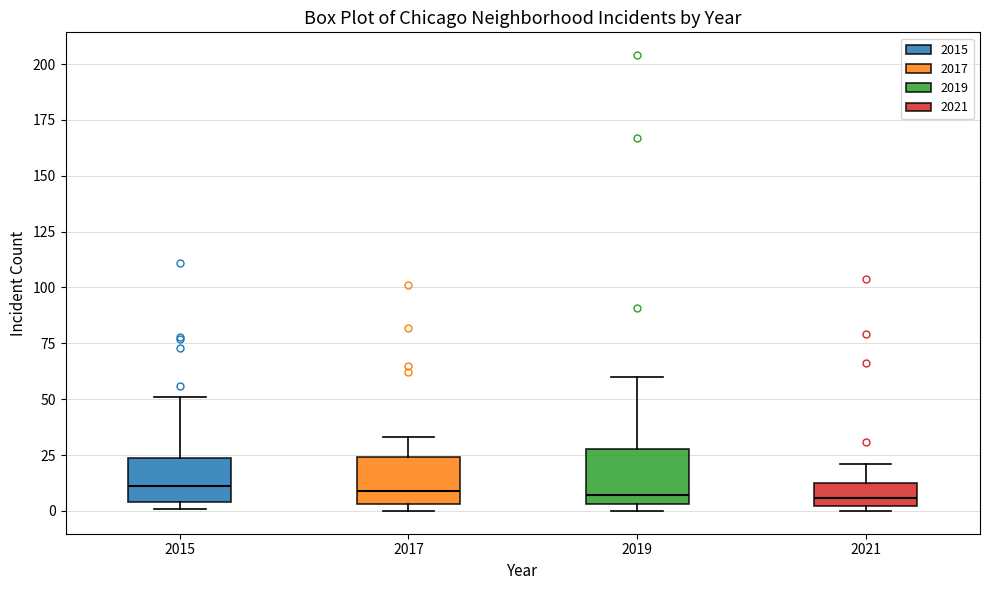

Where does the upper whisker of the box at x = 2021 end on the y-axis? The values are not printed on the chart, so give them approximately, as read against the axis.

20